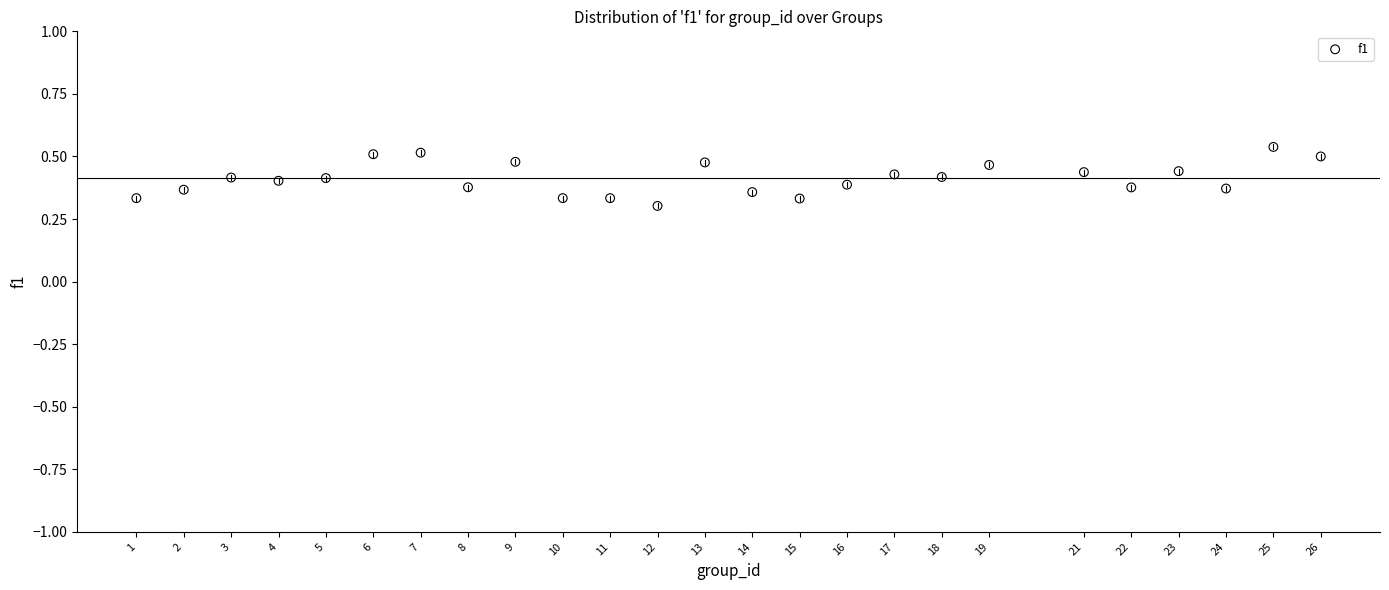

Count the number of points in this scatter plot.

25